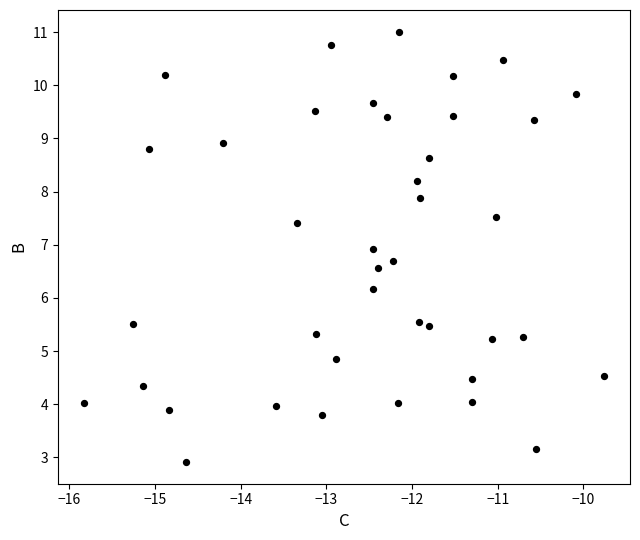

What Y value in the scatter plot is closest to 6?

6.2